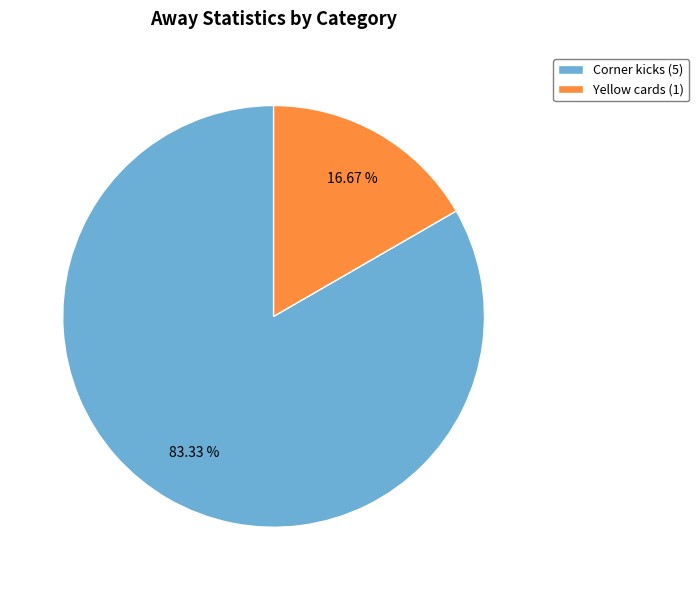

To the nearest percent, what percentage of the pie is Corner kicks?

83%